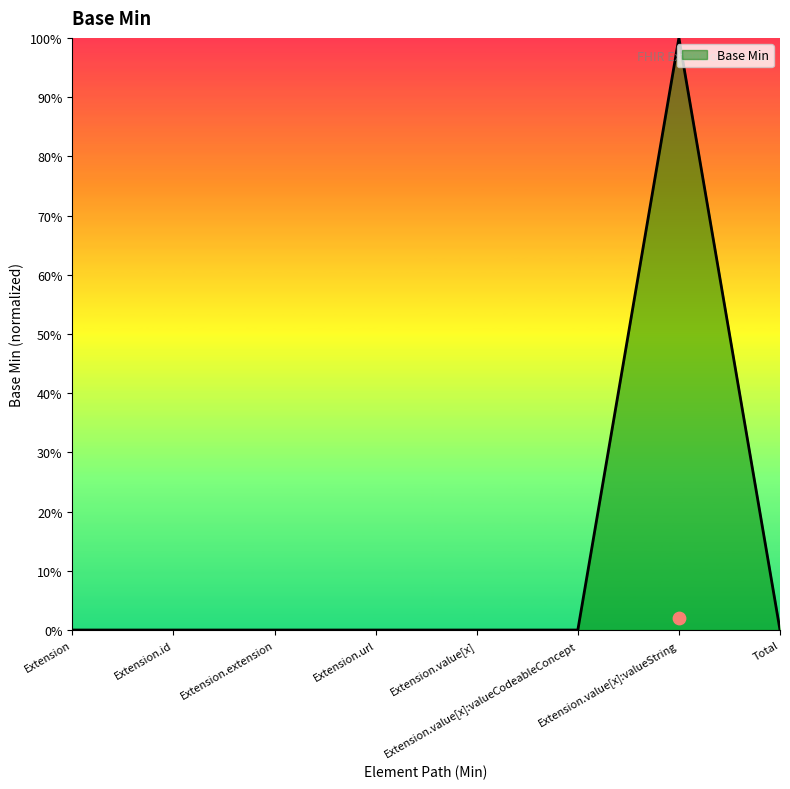

What is the change in value from Extension.extension to Extension.value[x]:valueString?

+1